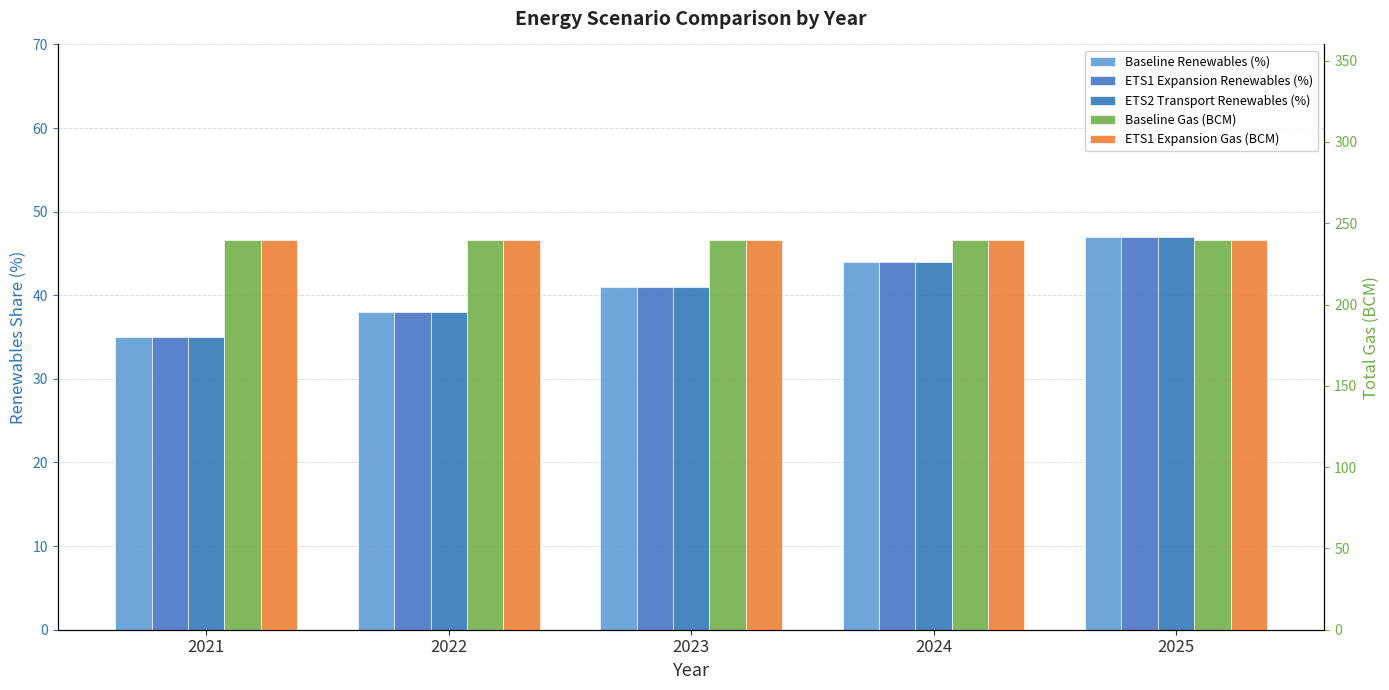

Which category has the lowest value across all series?

2021